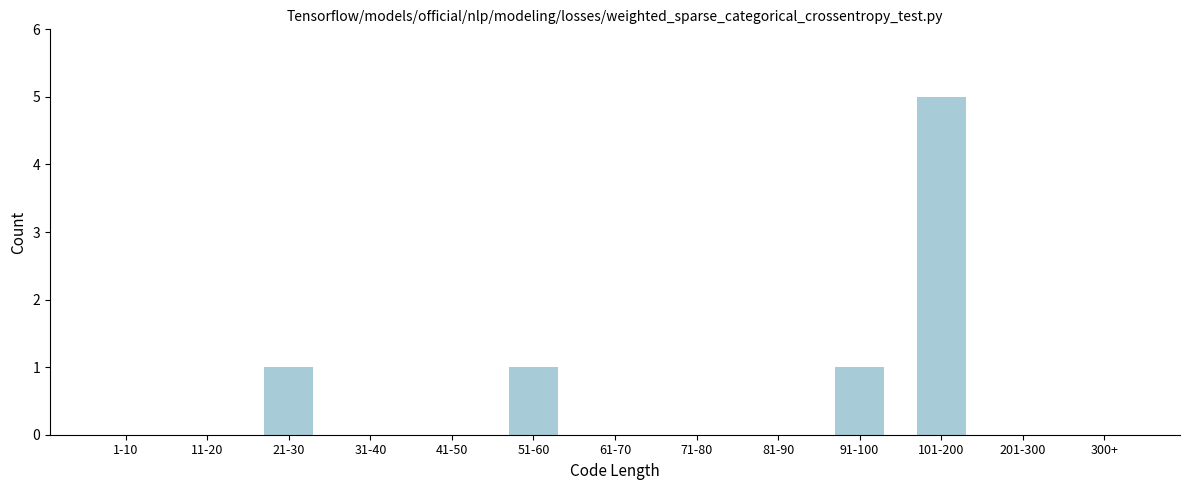

Reading left to right, list all the values displayed in this chart.

1-10=0	11-20=0	21-30=1	31-40=0	41-50=0	51-60=1	61-70=0	71-80=0	81-90=0	91-100=1	101-200=5	201-300=0	300+=0